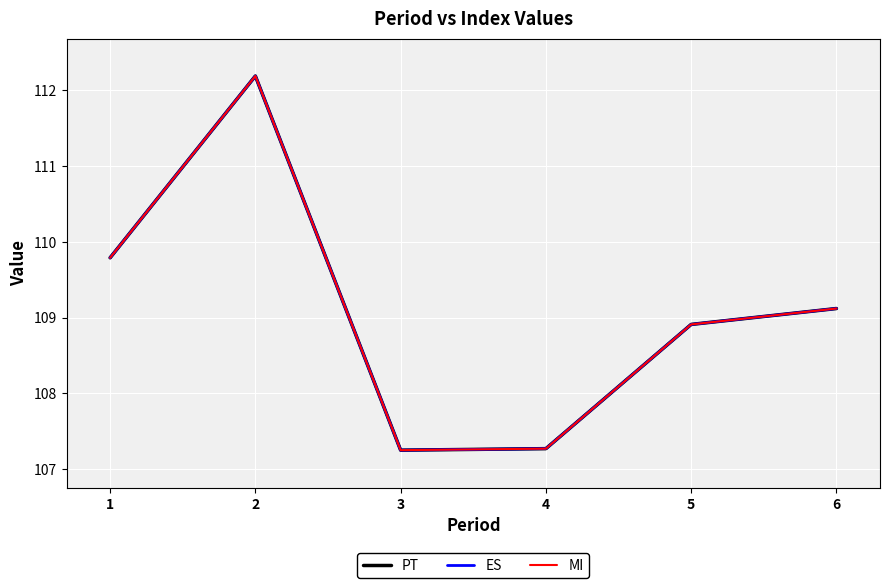

Is this an area chart (filled region under the line)?

No